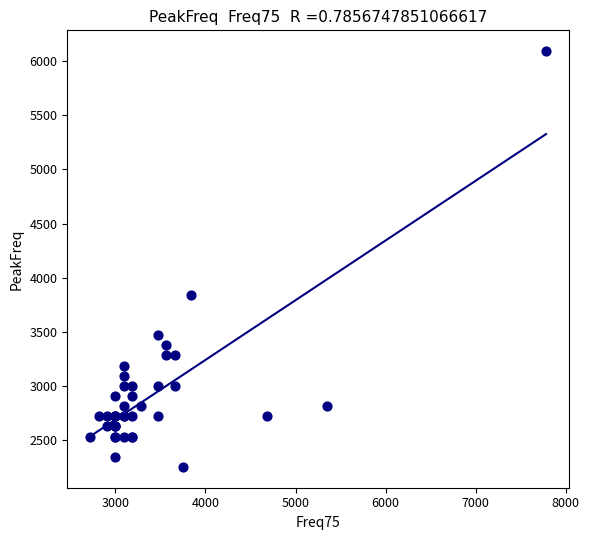

What Y value in the scatter plot is closest to 4171?

3843.8